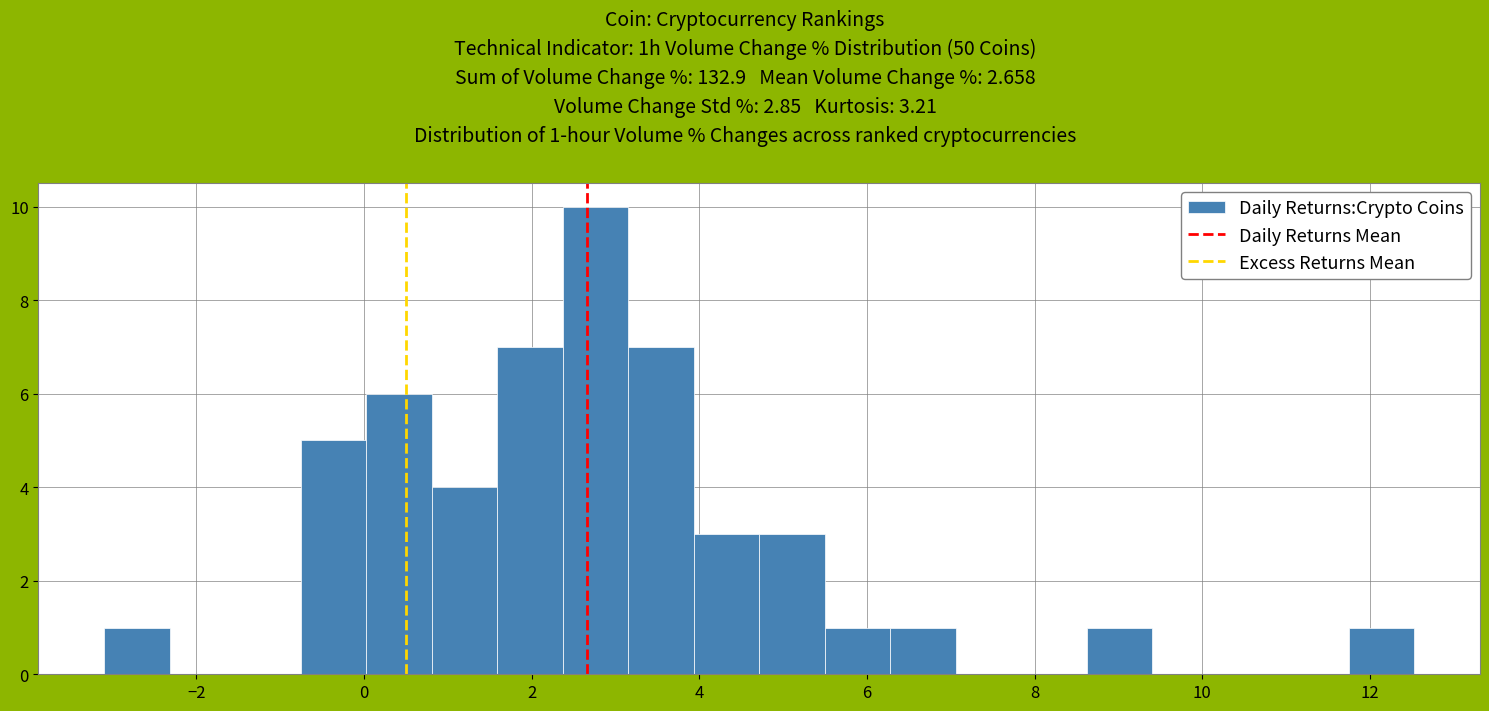

Around what value on the x-axis is the tallest bar? Give the approximate position of its centre, as read against the axis.

2.8